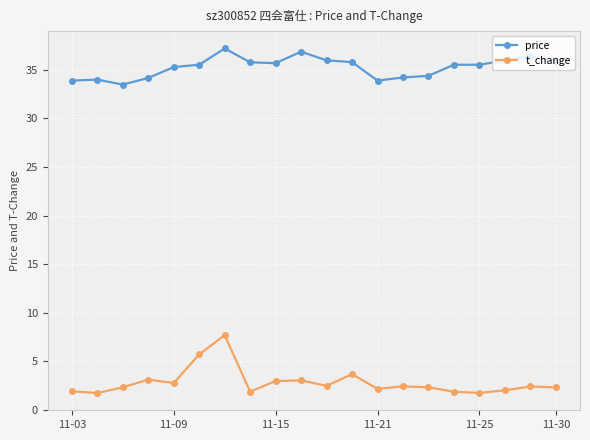

Which series has the largest range (max minus min)?

t_change